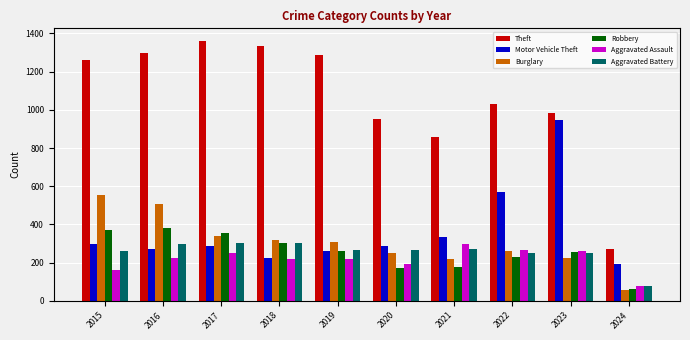

At how many categories does at least one series exceed 1225?

5